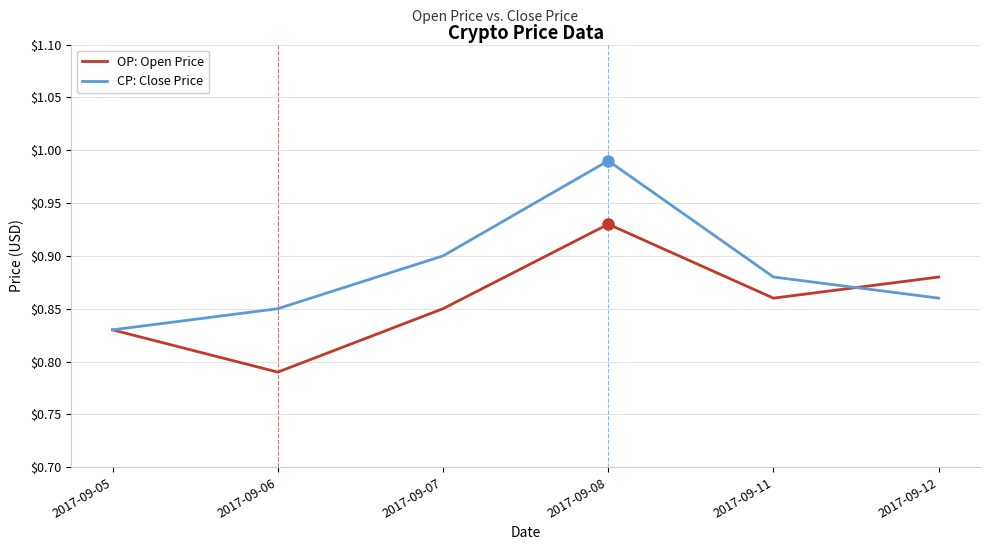

Which category has the highest value in the CP: Close Price series?

2017-09-08